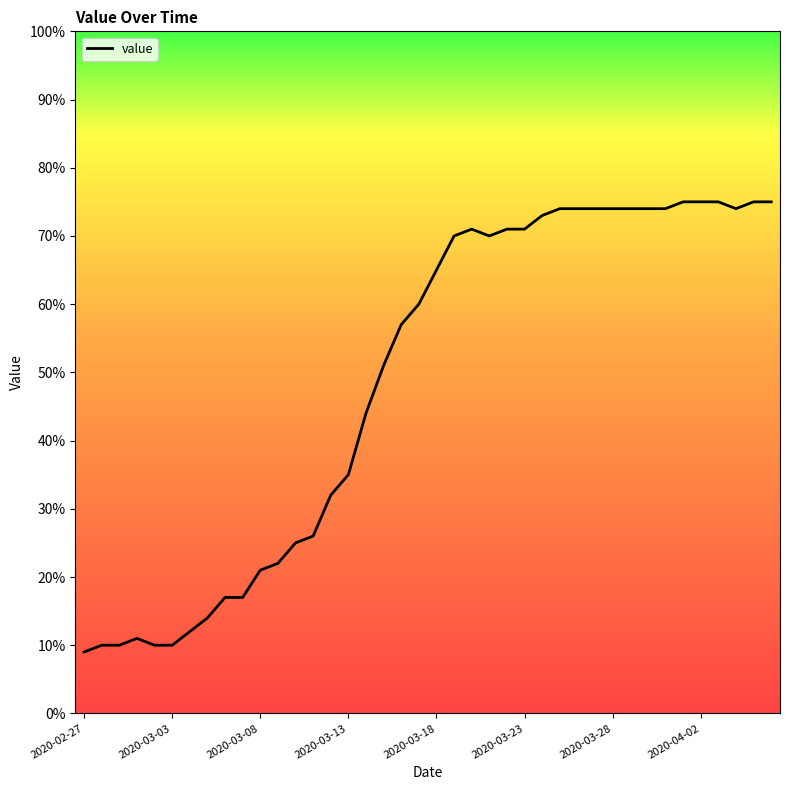

What is the maximum value shown in the chart?

75